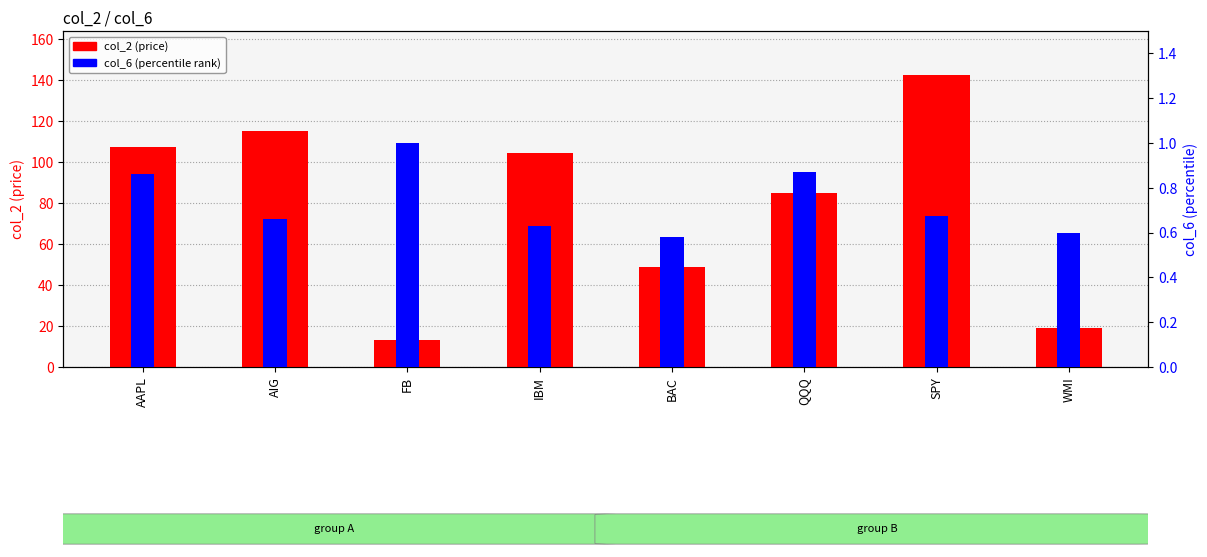

Are the bars grouped side by side (vs. stacked)?

Yes